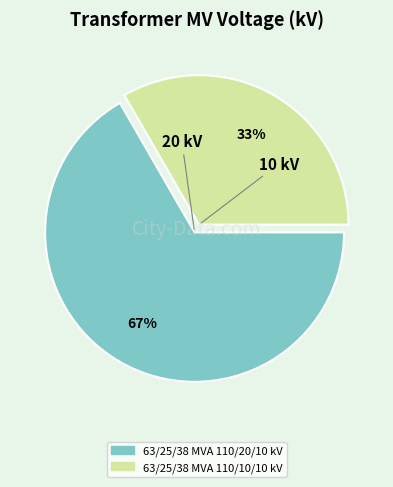

Rank the categories by value from lowest to highest.

63/25/38 MVA 110/10/10 kV, 63/25/38 MVA 110/20/10 kV